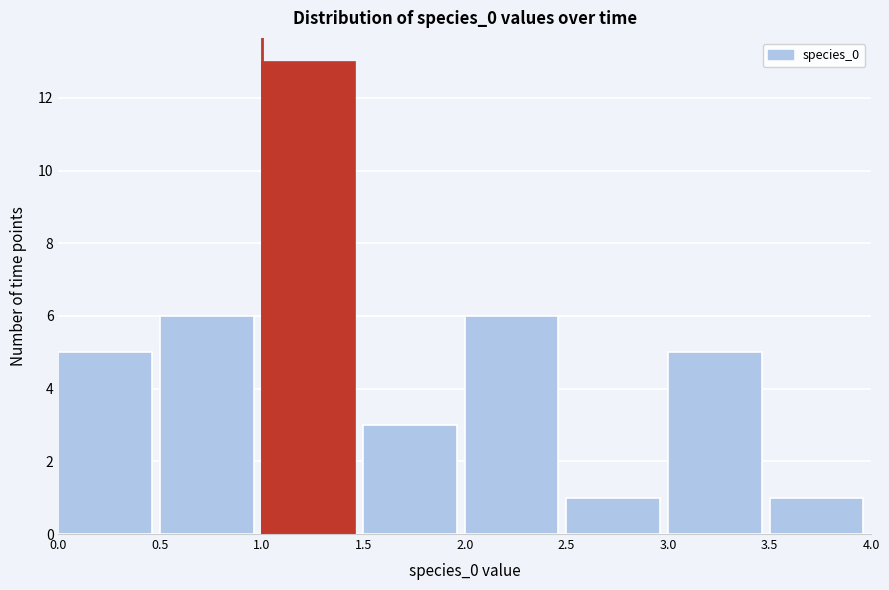

Over which range of the x-axis is the bar tallest?

1.0 to 1.5